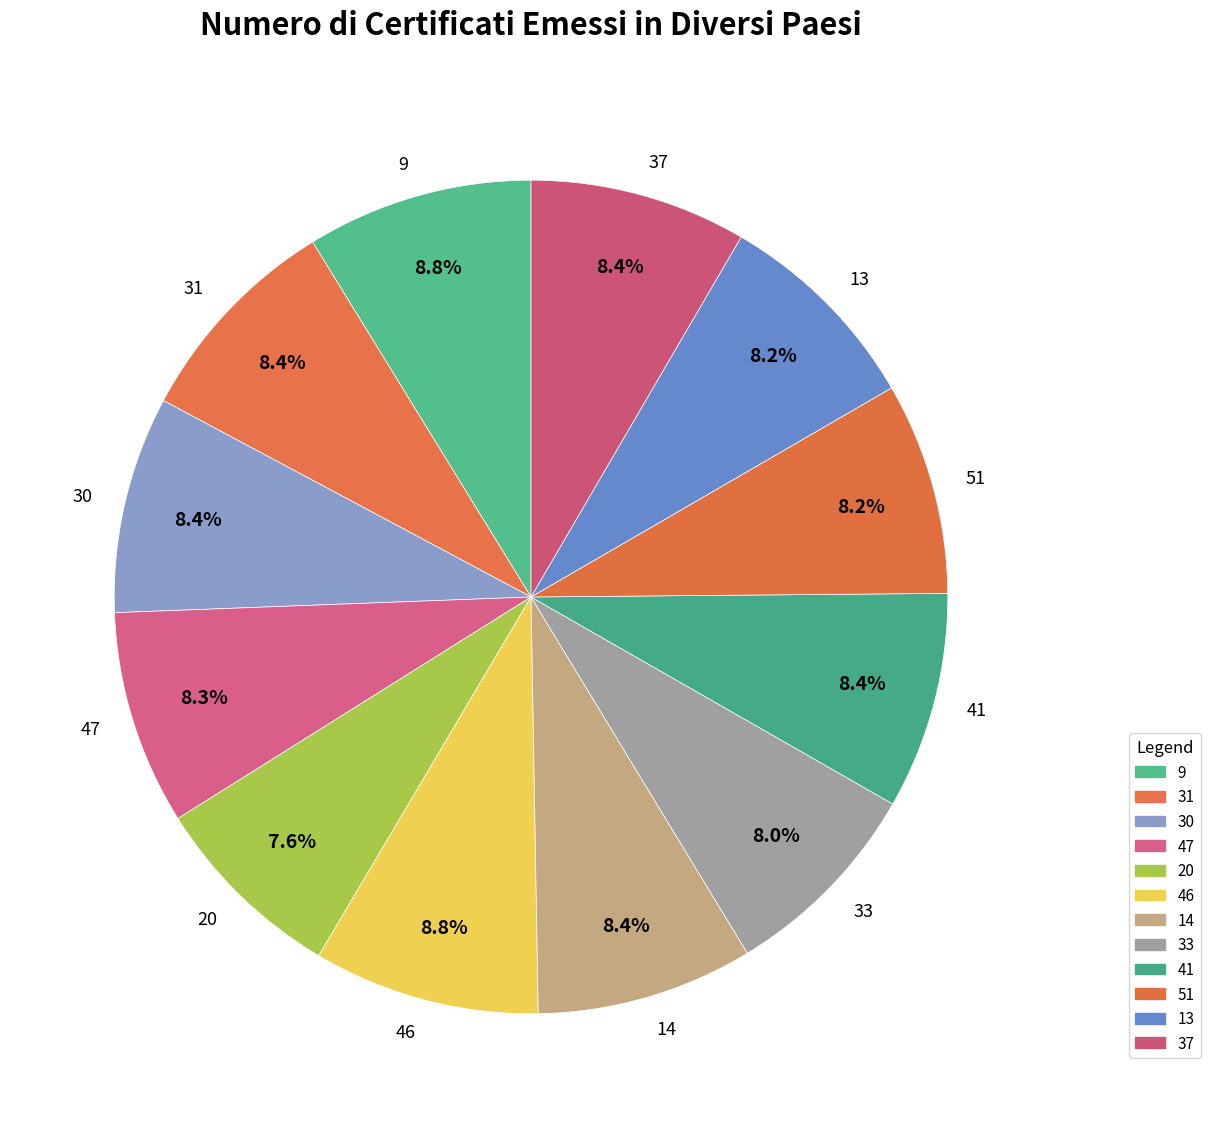

What is the total percentage of 37 and 31?

16.8%